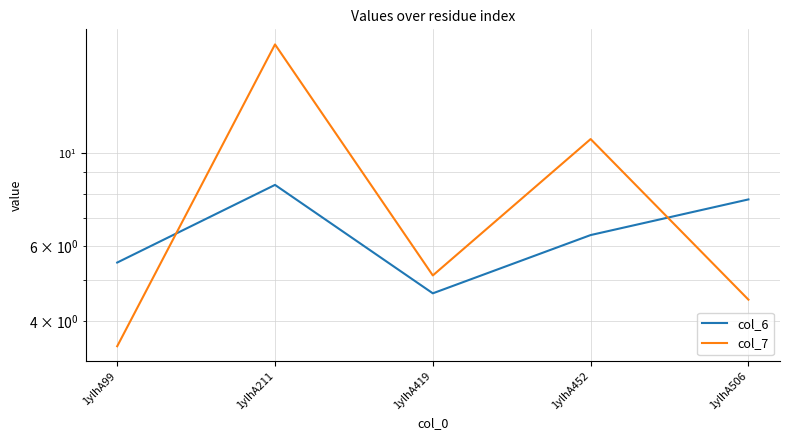

What is the spread (max minus min) of values at 1ylhA419?

0.5